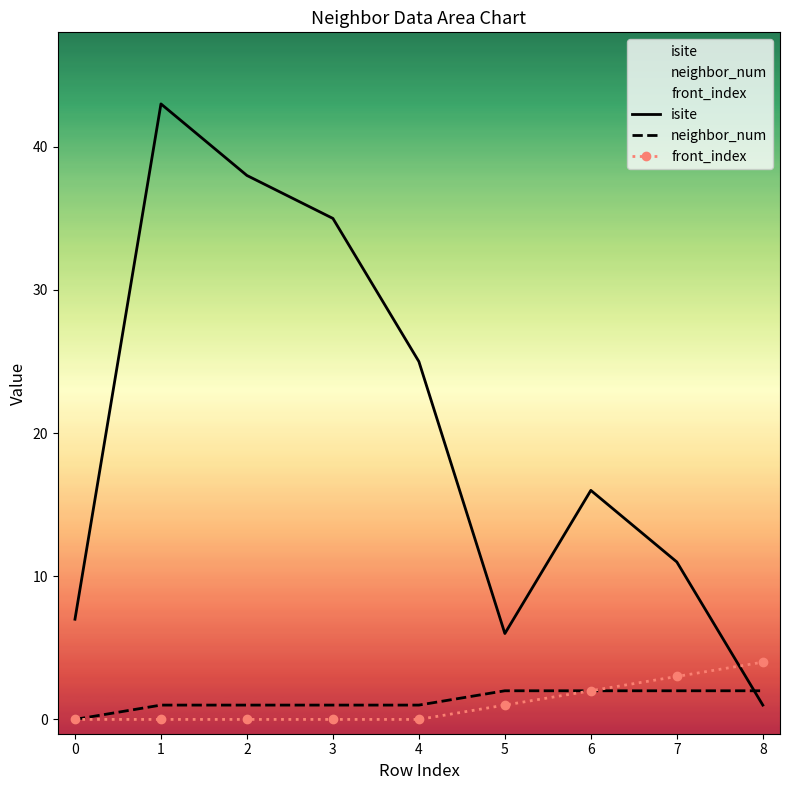

Between 0 and 6, which is larger?

6